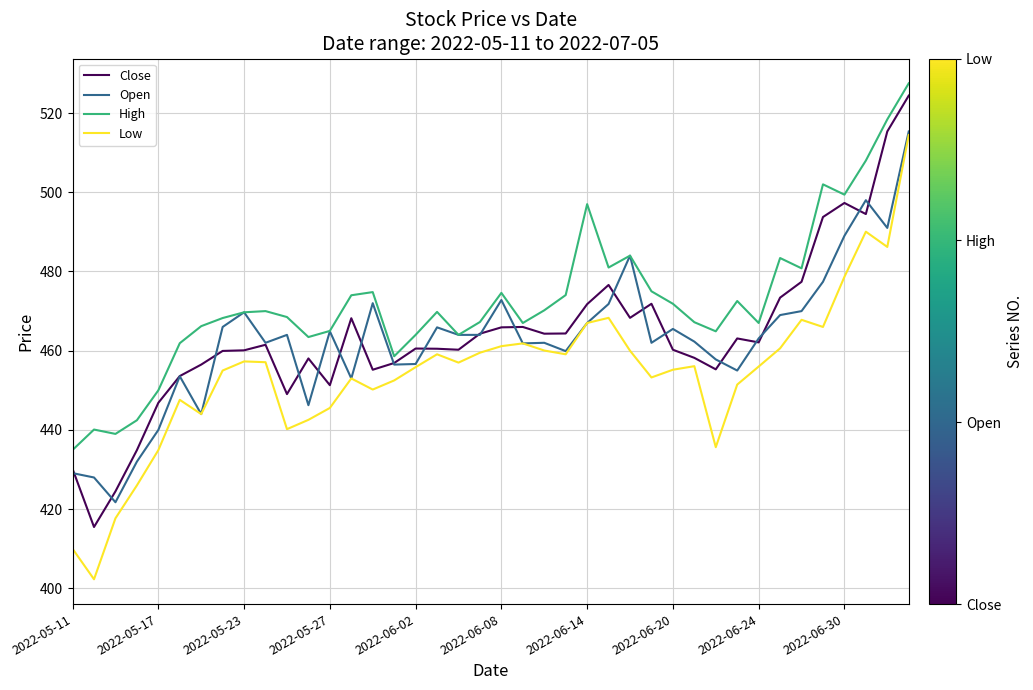

Which series has the largest range (max minus min)?

Low